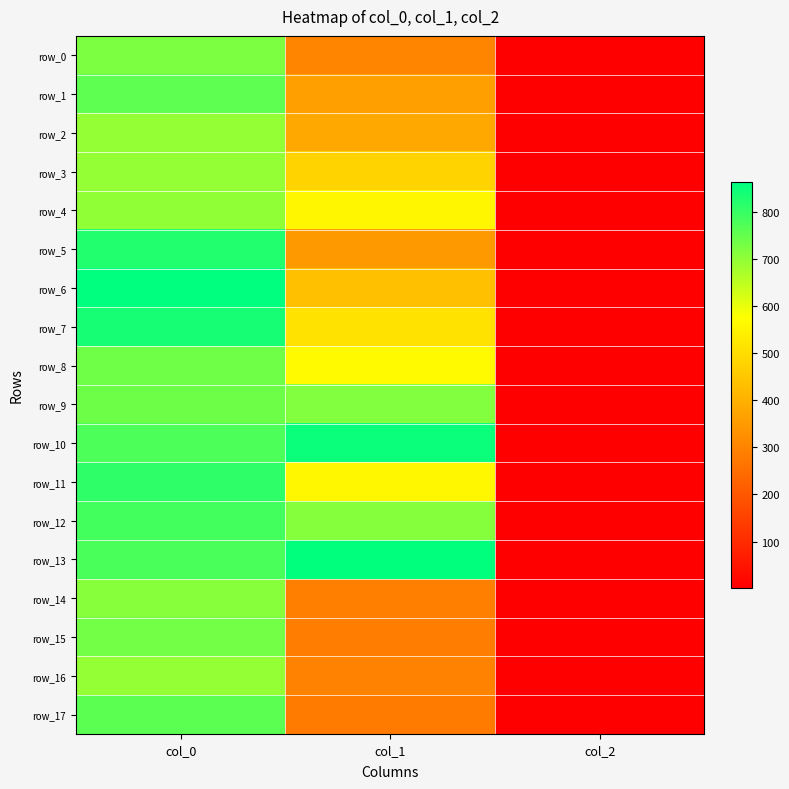

The value of row_13 at col_2 is 3.0. True or false?

False